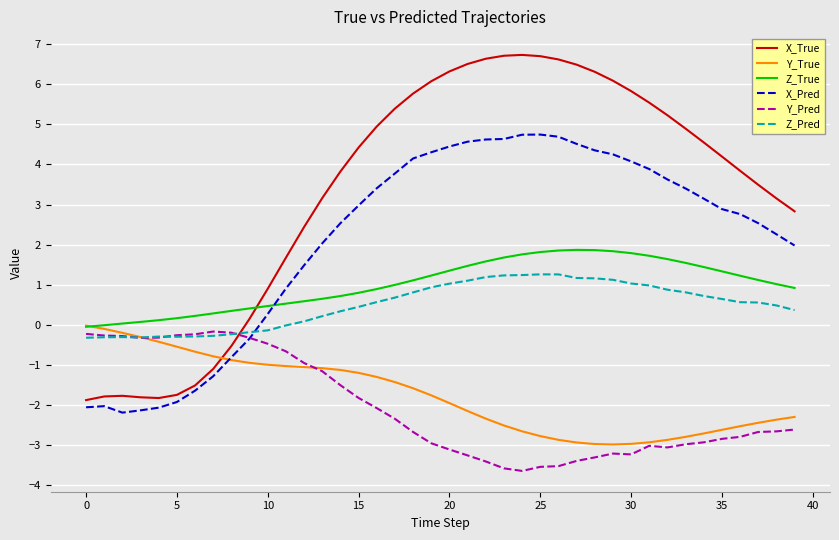

Does the chart display data point markers on the line(s)?

No